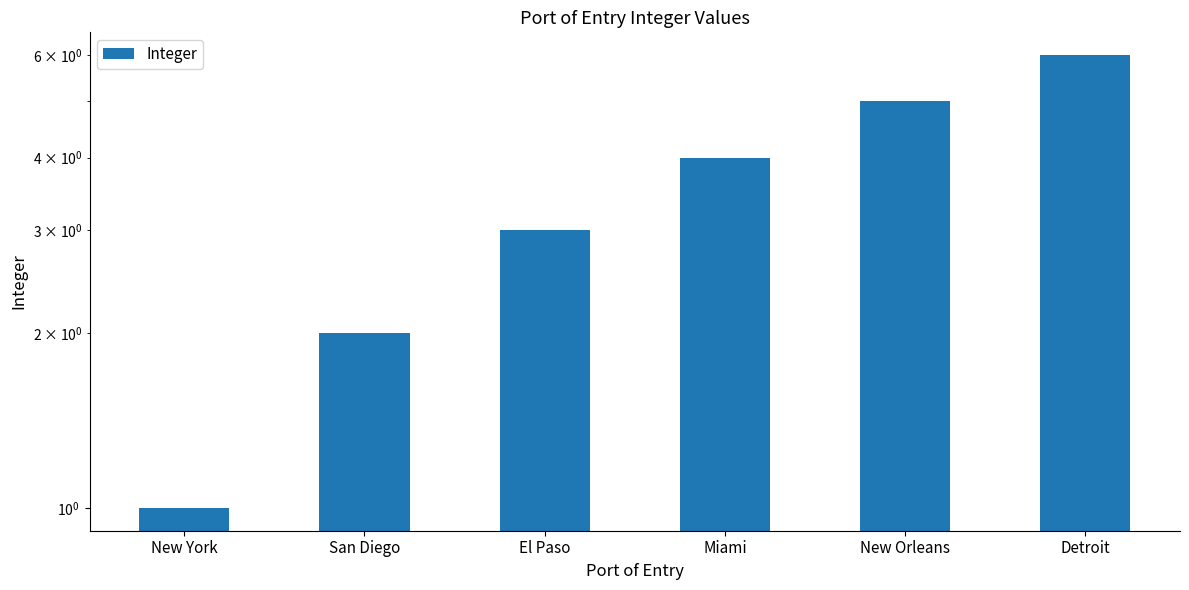

Reading left to right, extract all data points from this chart.

1	2	3	4	5	6